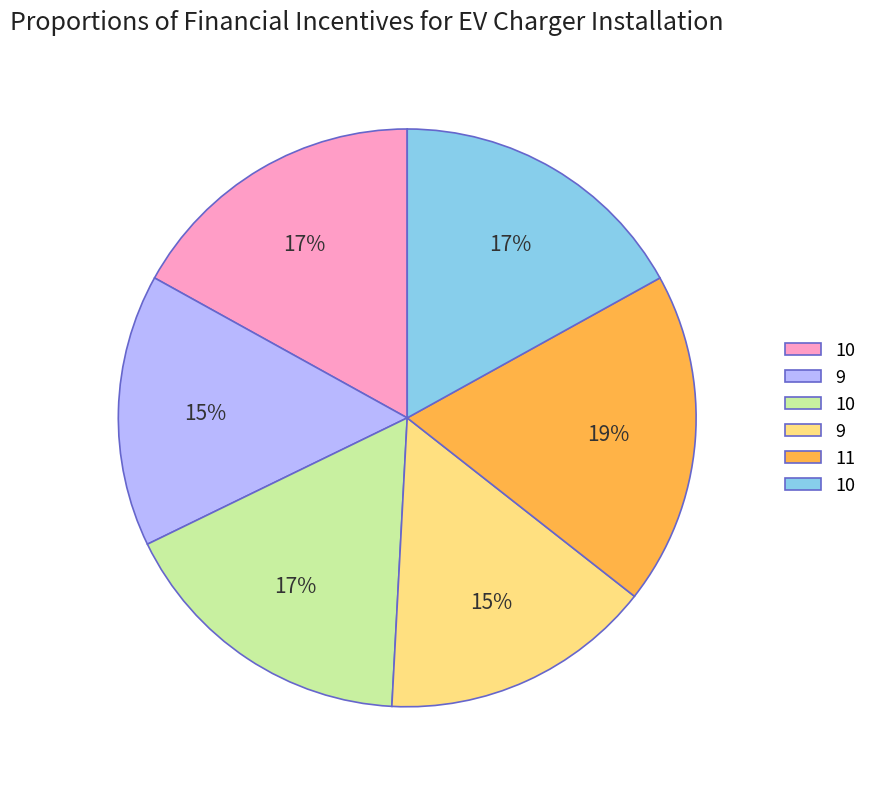

Is there any slice that represents more than half of the pie?

No